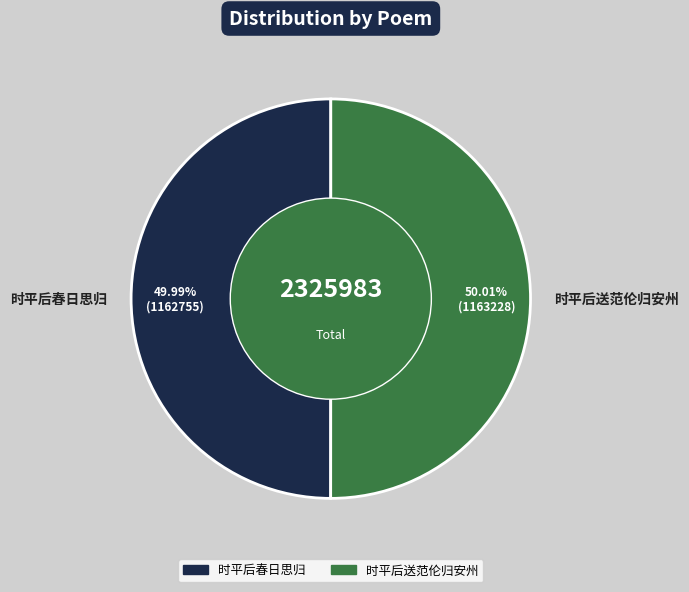

To the nearest percent, what is the average slice percentage?

50%